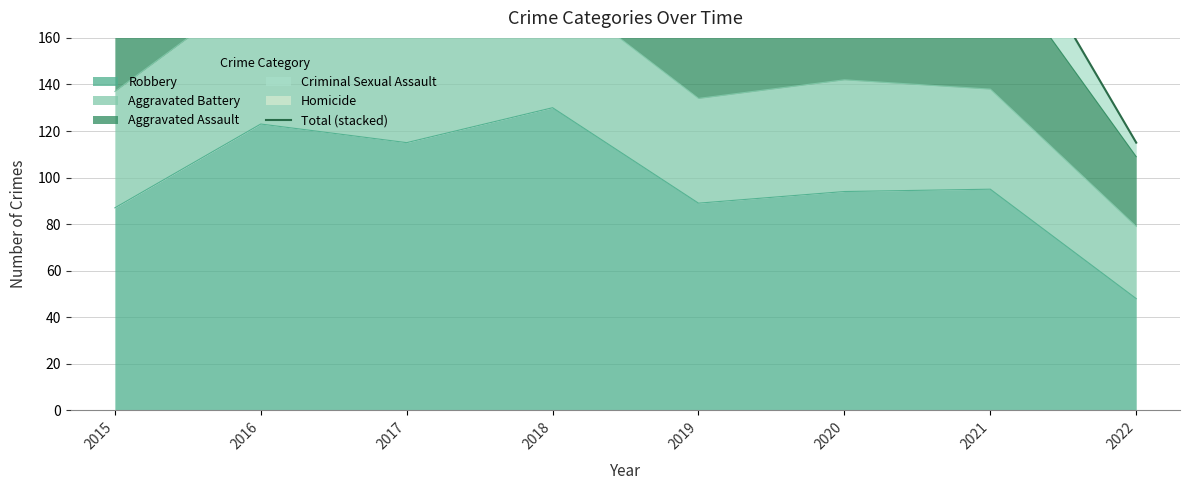

How many values are below 249?

4